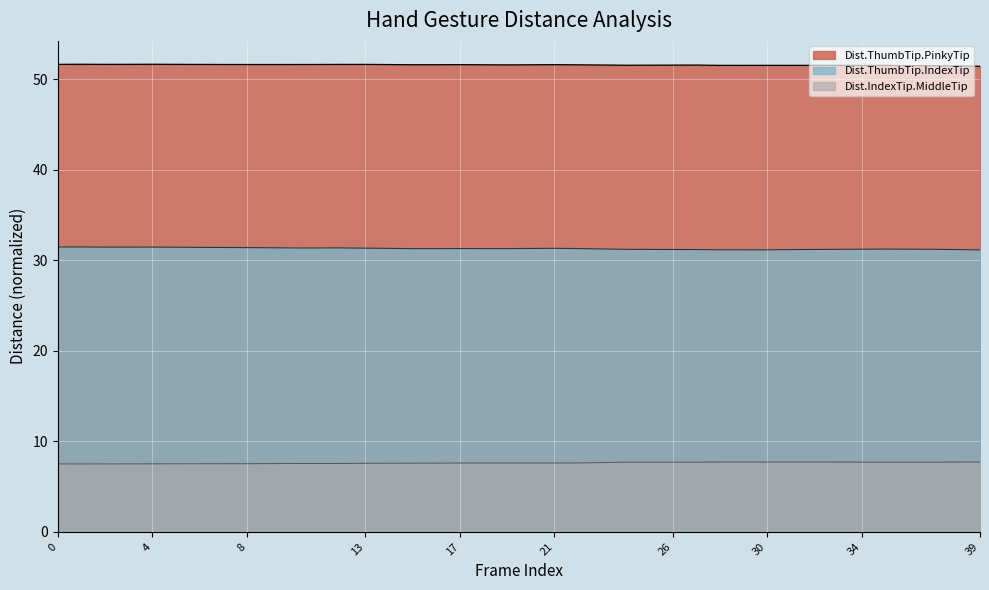

At how many categories does at least one series exceed 10?

40